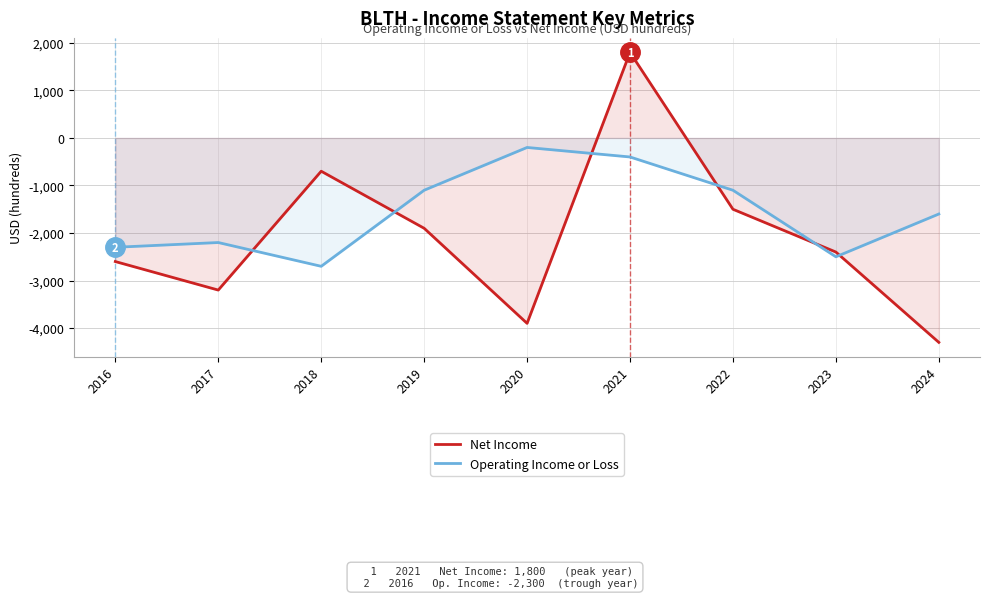

What is the smallest value displayed?

-4300